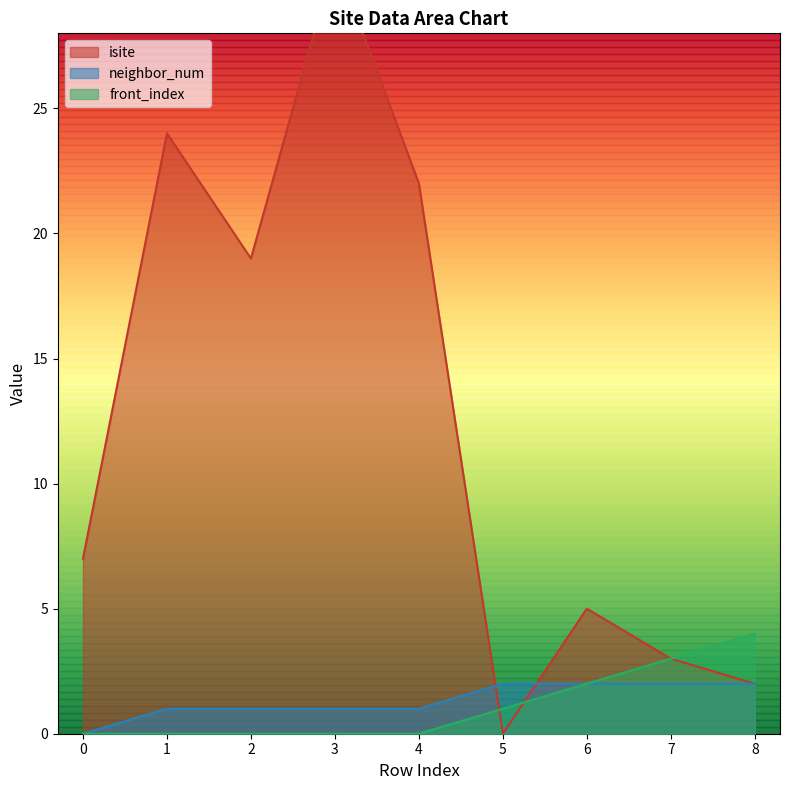

List the labels in order of neighbor_num value, largest first.

5, 6, 7, 8, 1, 2, 3, 4, 0